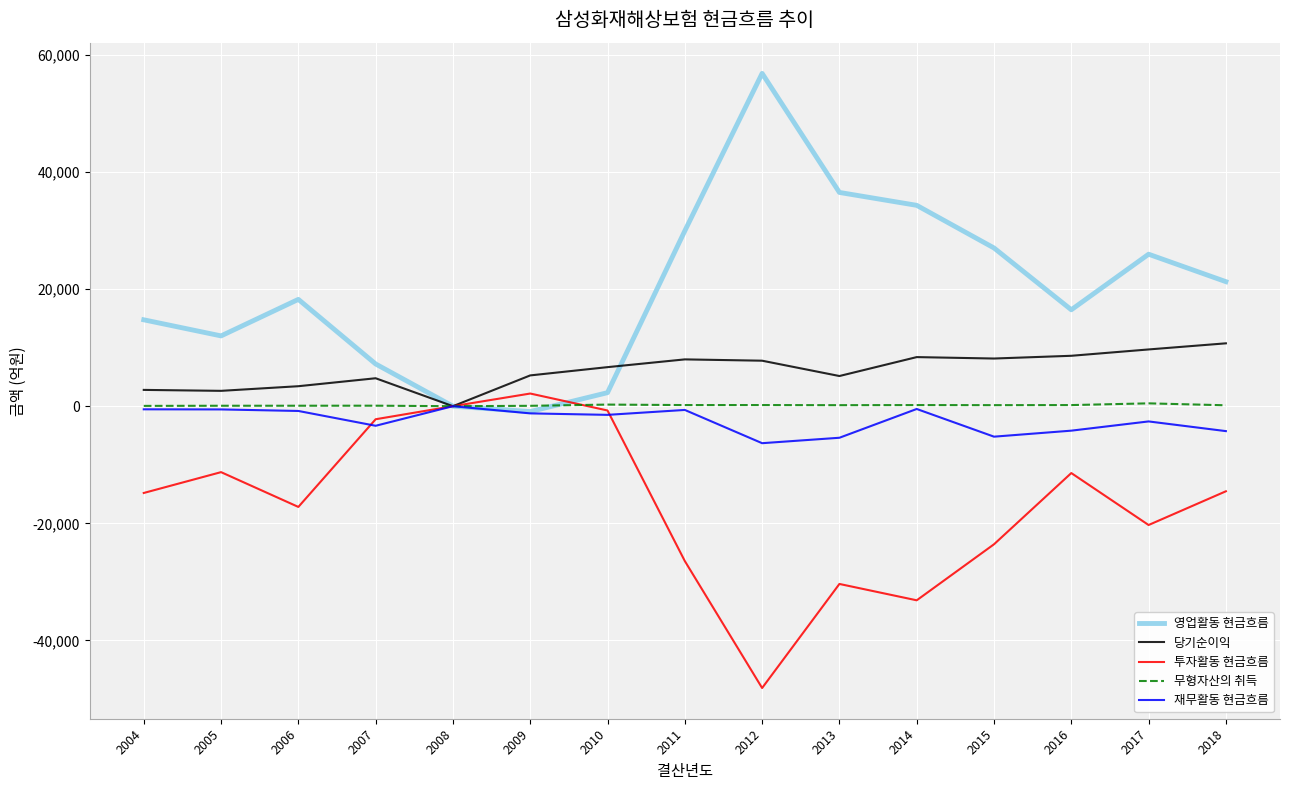

Is this an area chart (filled region under the line)?

No